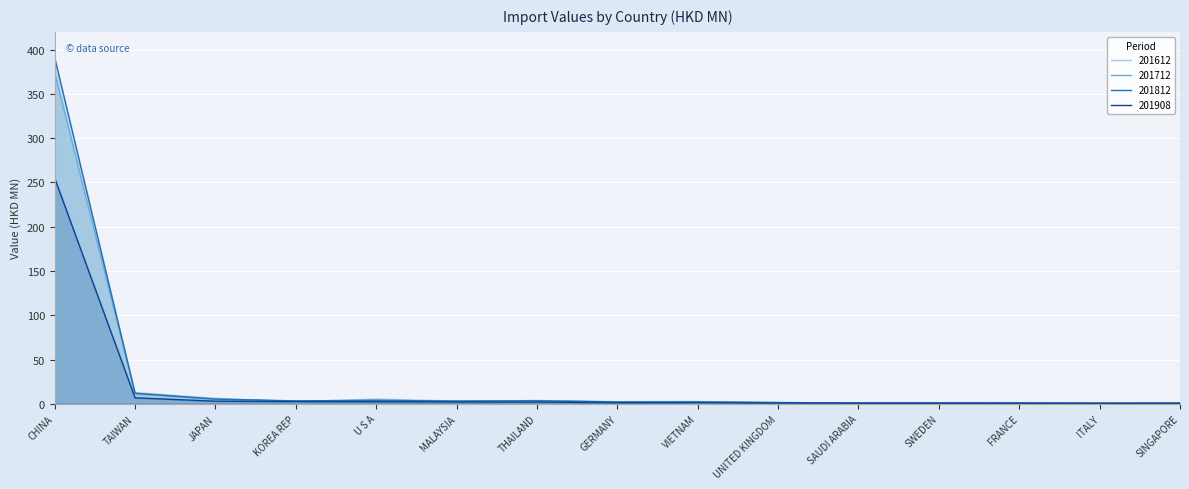

What are all the series names shown in the legend?

201612, 201712, 201812, 201908